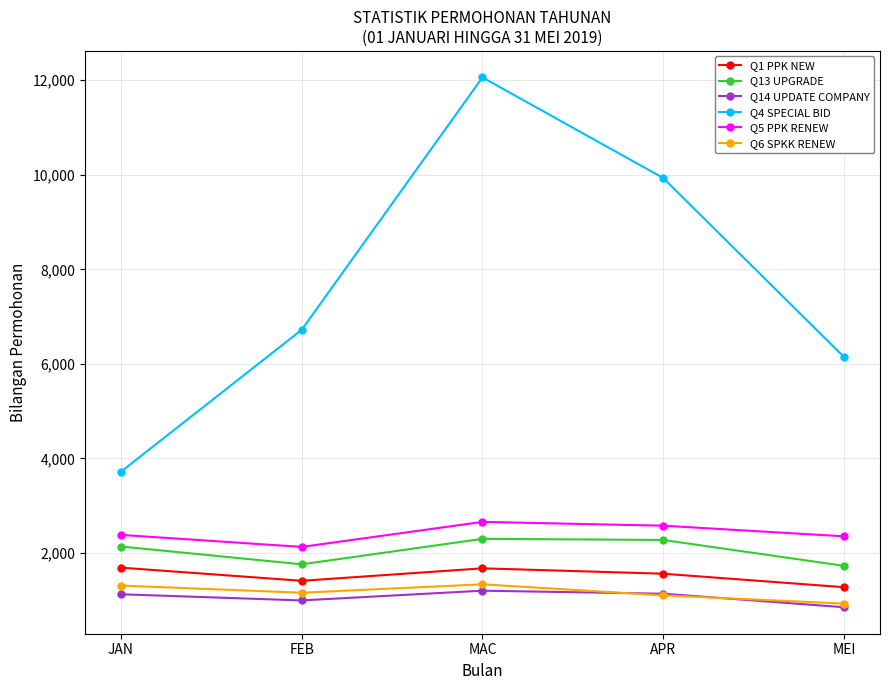

Where is the first local minimum for Q14 UPDATE COMPANY?

FEB